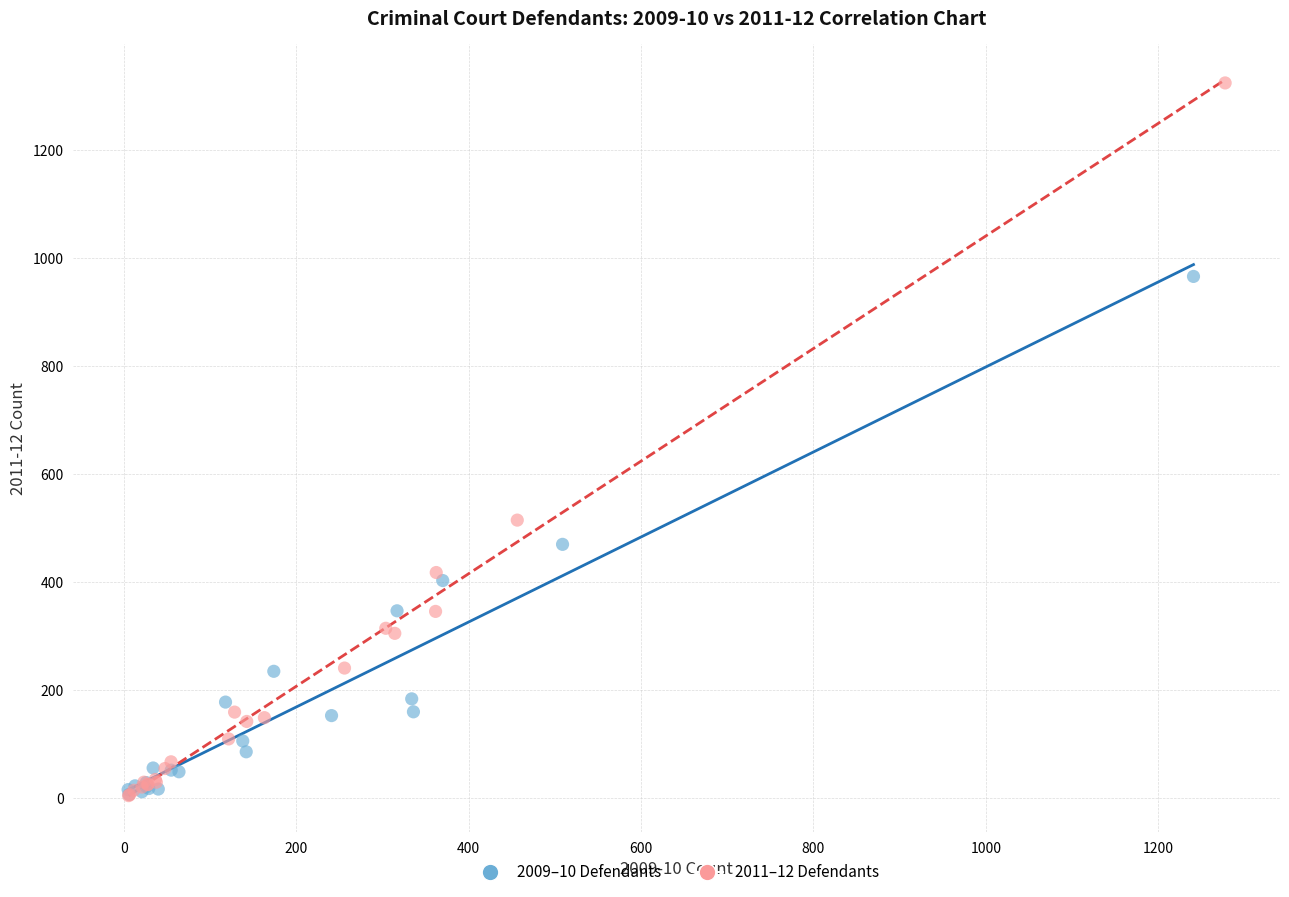

Which series contains the highest Y value?

2011–12 Defendants